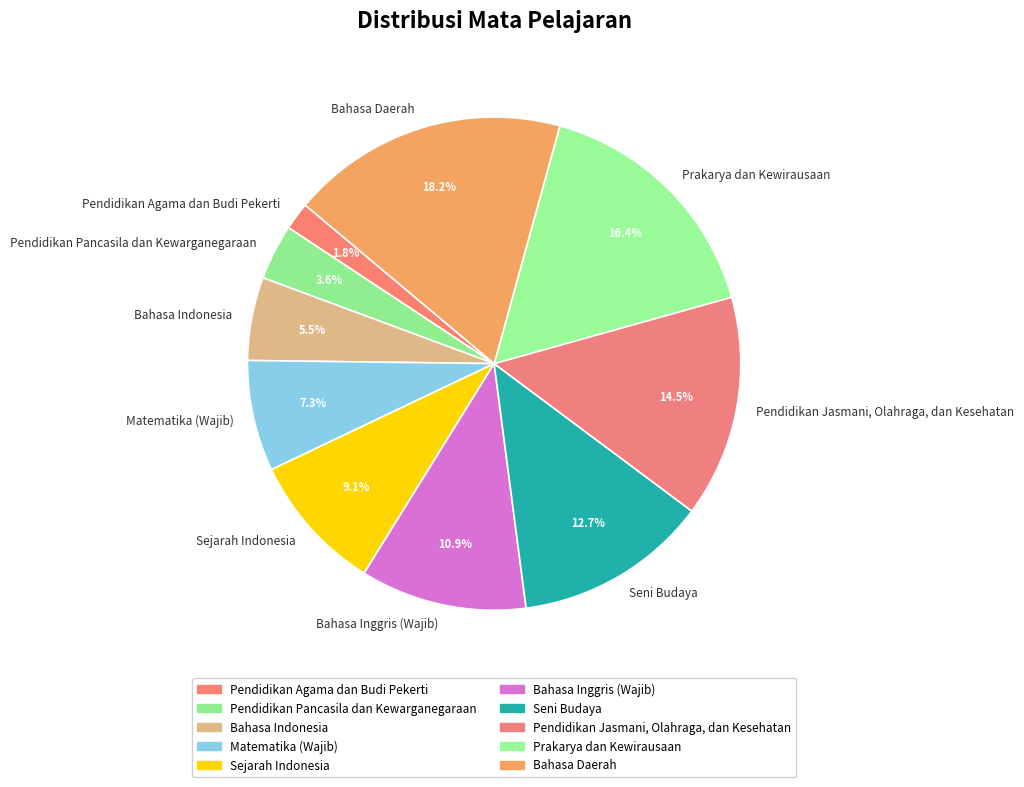

Rank the categories by value from lowest to highest.

Pendidikan Agama dan Budi Pekerti, Pendidikan Pancasila dan Kewarganegaraan, Bahasa Indonesia, Matematika (Wajib), Sejarah Indonesia, Bahasa Inggris (Wajib), Seni Budaya, Pendidikan Jasmani, Olahraga, dan Kesehatan, Prakarya dan Kewirausaan, Bahasa Daerah